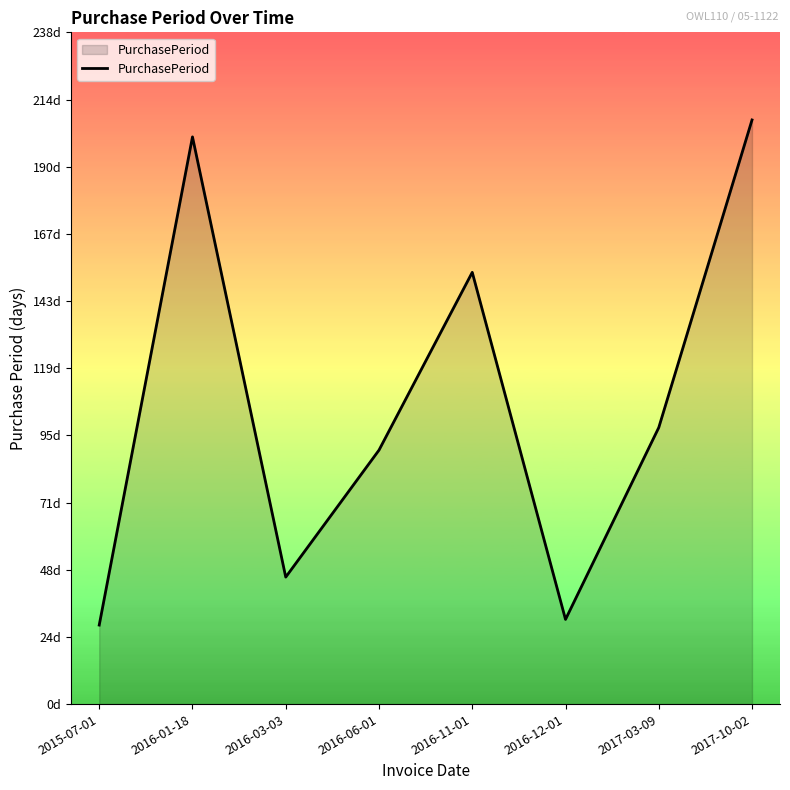

What is the maximum value shown in the chart?

207